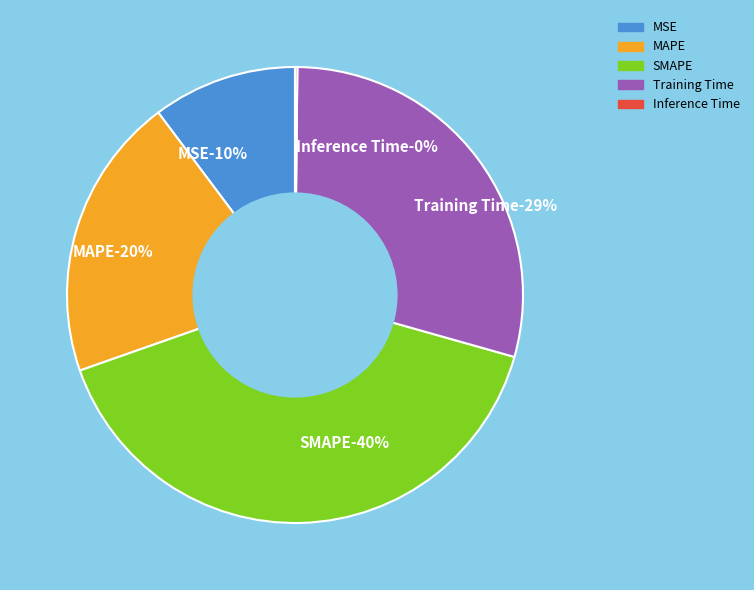

Does SMAPE represent more than half of the total?

No